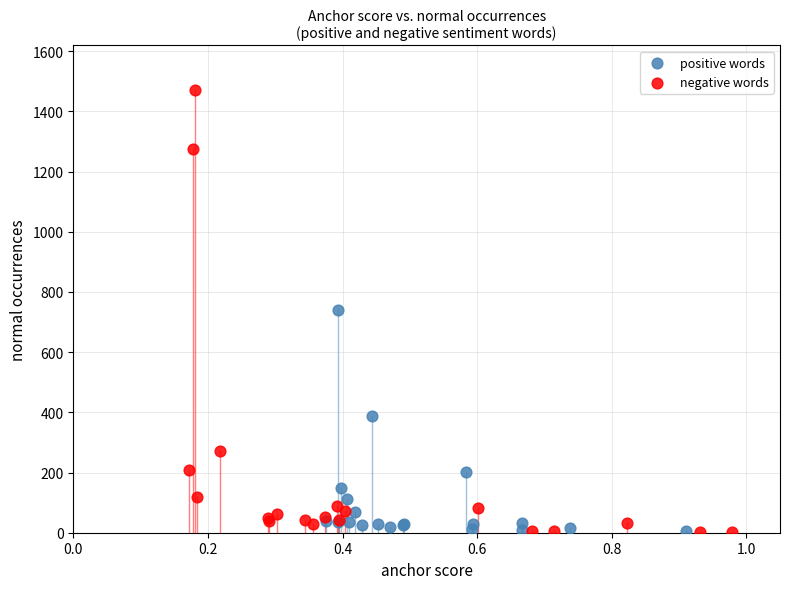

Which series has the largest Y range (max minus min)?

negative words